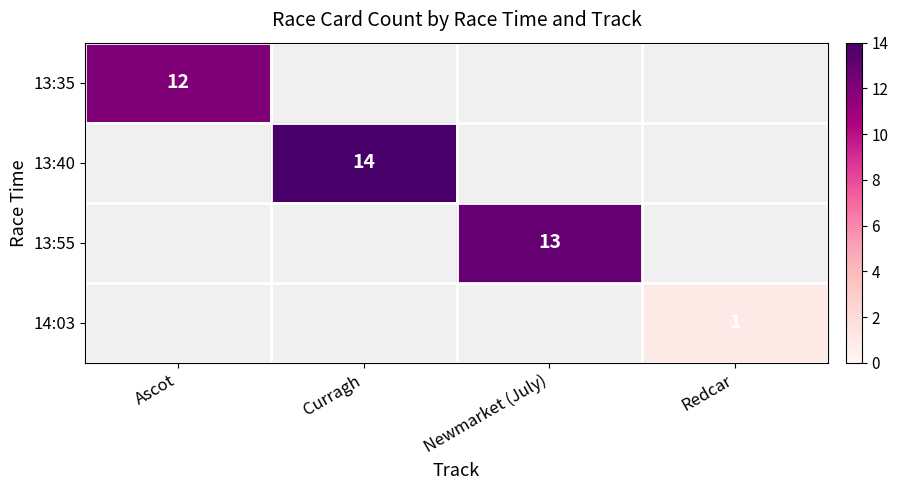

How many data points does each series have?

4